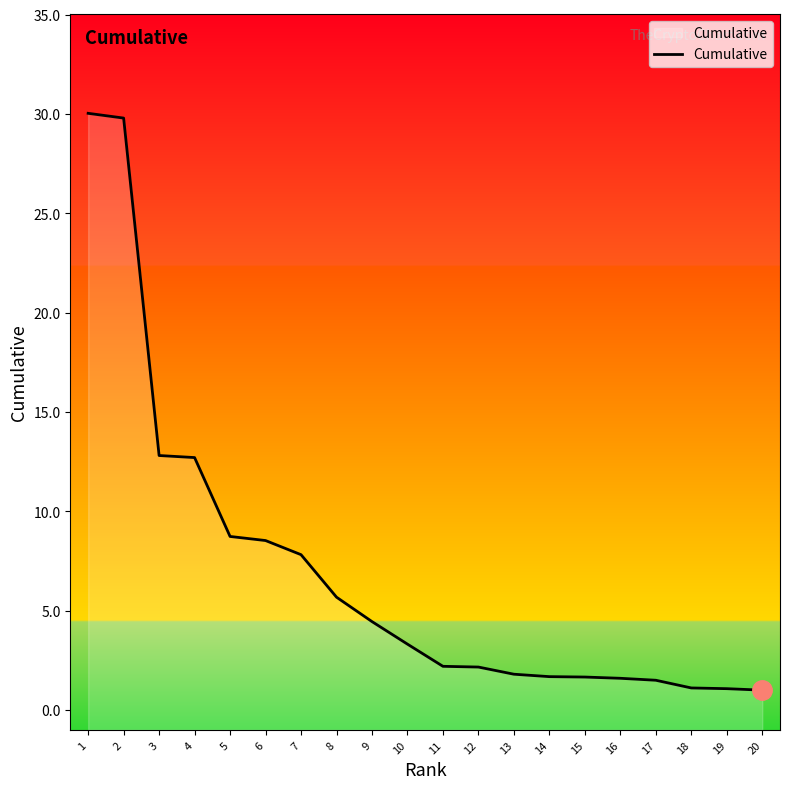

List the labels in order of value, smallest first.

20, 19, 18, 17, 16, 15, 14, 13, 12, 11, 10, 9, 8, 7, 6, 5, 4, 3, 2, 1